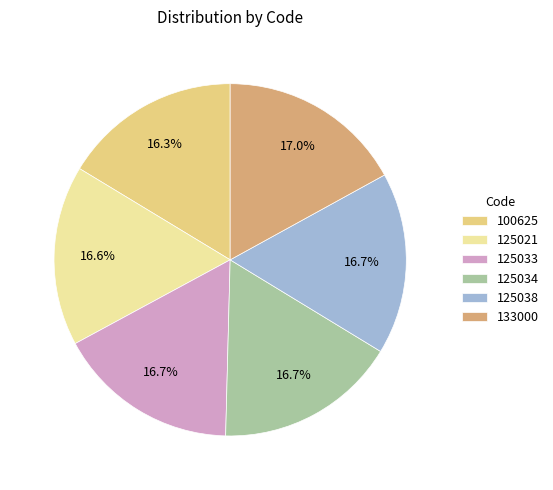

Is 100625 the majority of the pie?

No